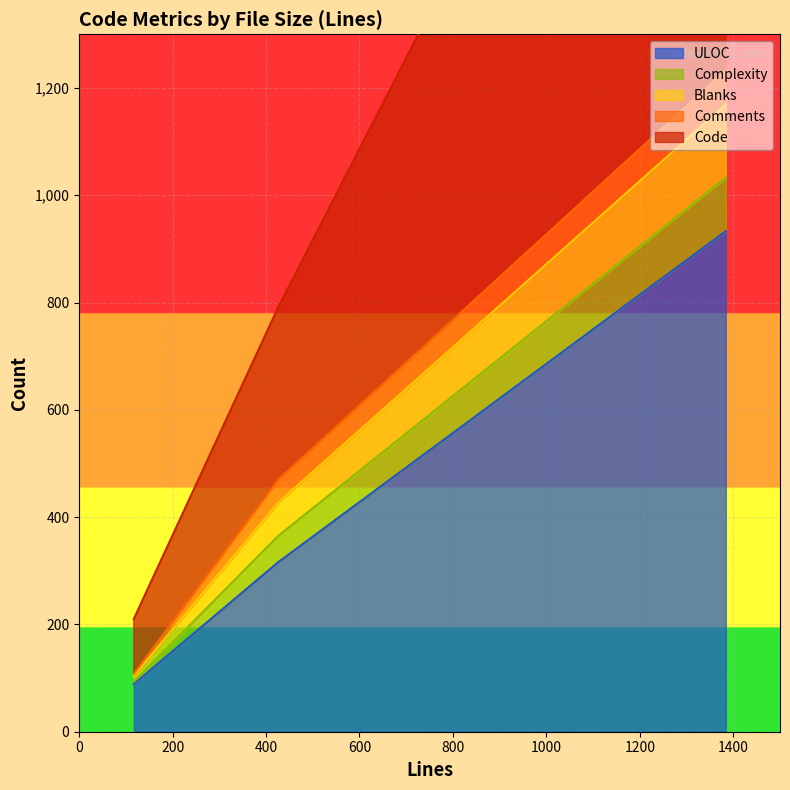

What is the sum of all Blanks values?

209